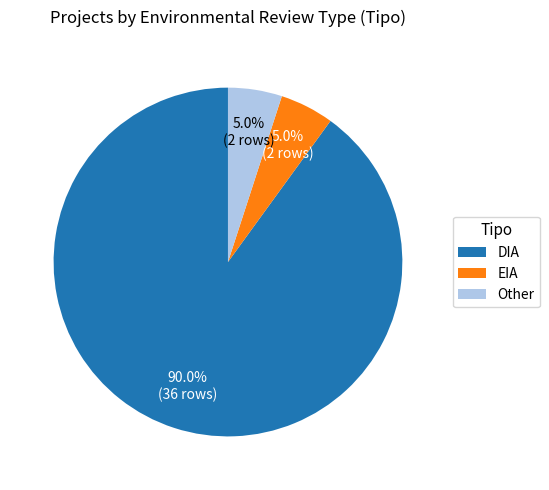

What percentage is NOT represented by Other?

95.0%